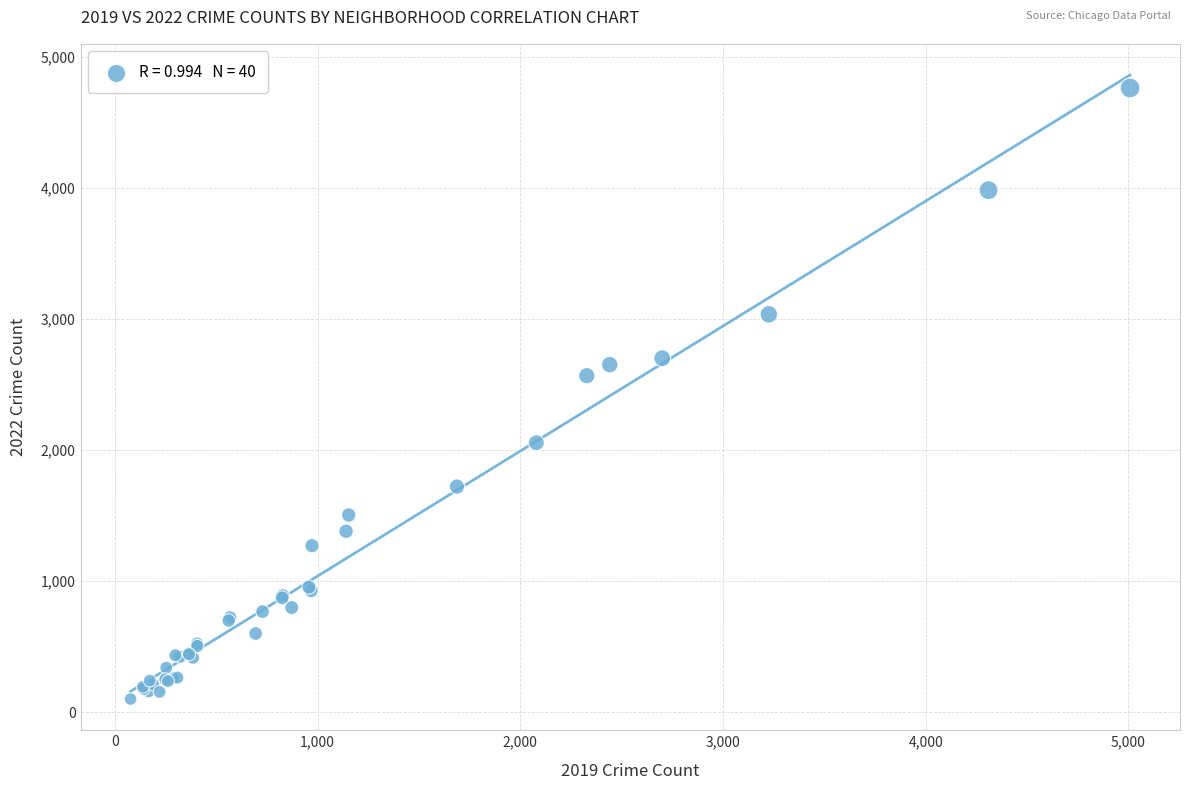

What Y value in the scatter plot is closest to 2430?

2566